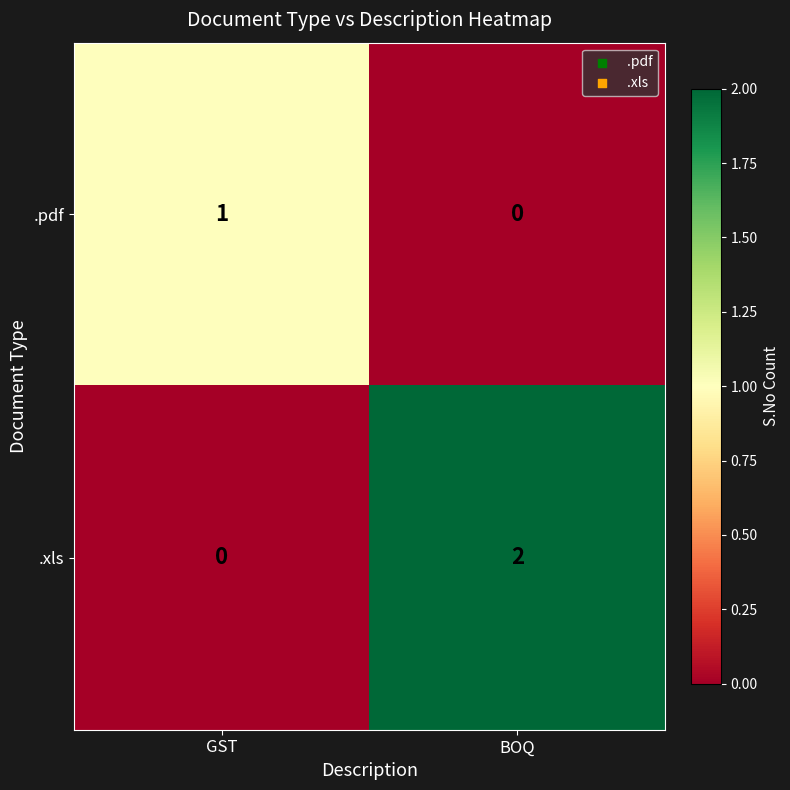

The .xls series shows 3 at BOQ. True or false?

False